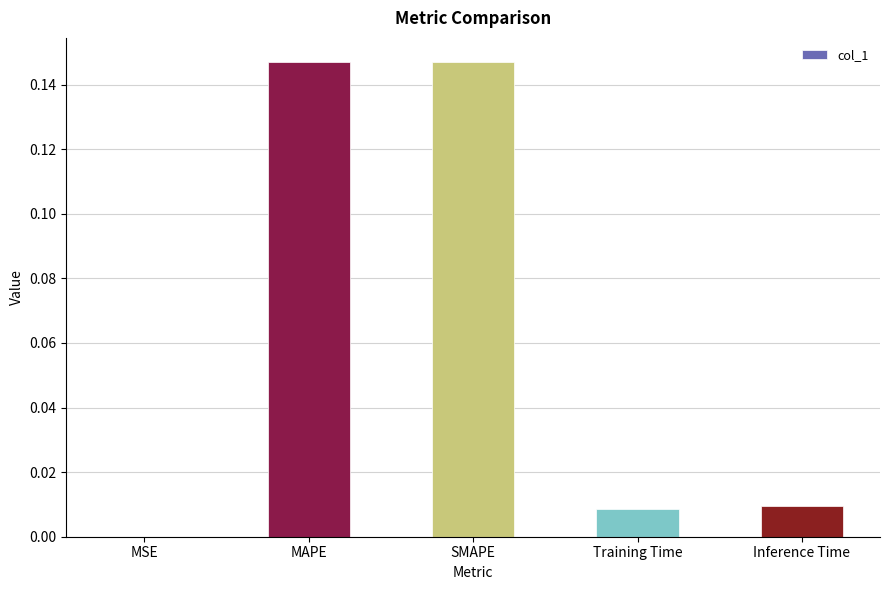

Between Inference Time and SMAPE, which is larger?

SMAPE